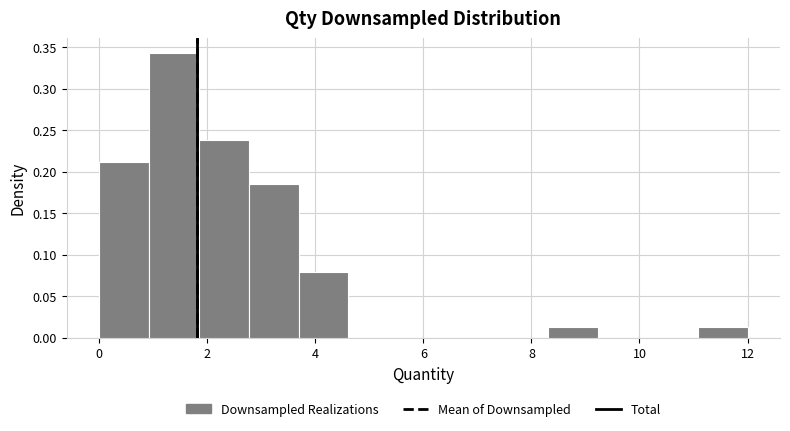

How tall is the bar that spans 3.6 to 4.6 on the x-axis? Neither the bar edges nor the heights are printed on the chart, so give them approximately, as read against the axes.

0.080